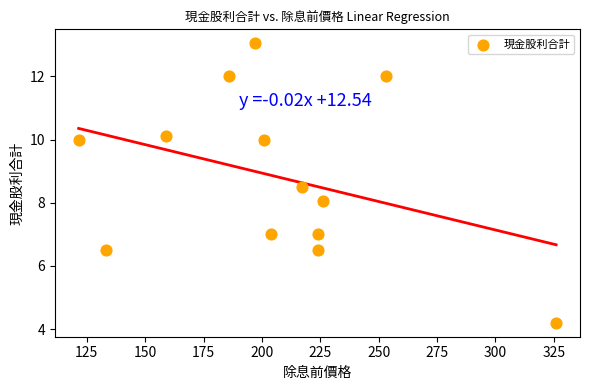

What is the range of X values (max minus min)?

204.5